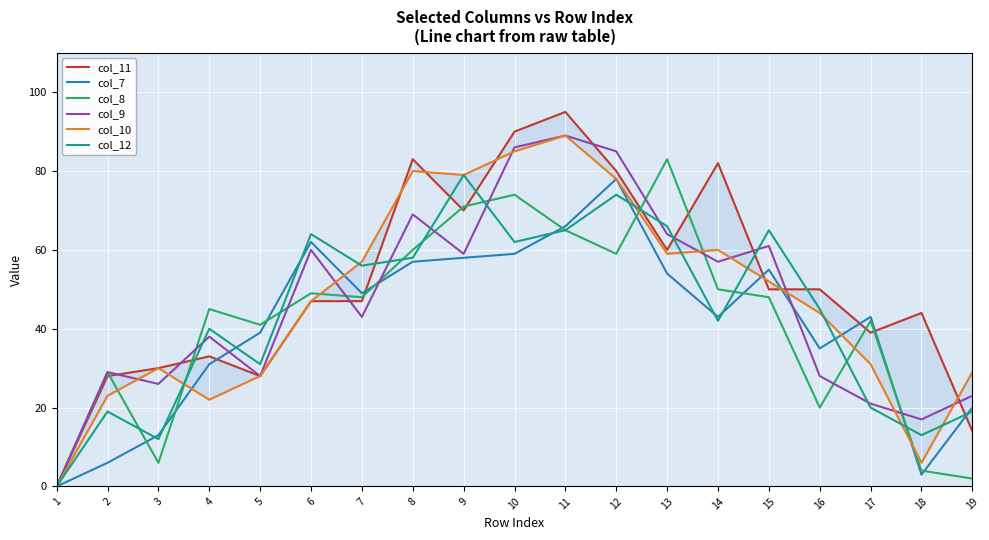

Rank the categories by col_7 value from lowest to highest.

1, 18, 2, 3, 19, 4, 16, 5, 14, 17, 7, 13, 15, 8, 9, 10, 6, 11, 12